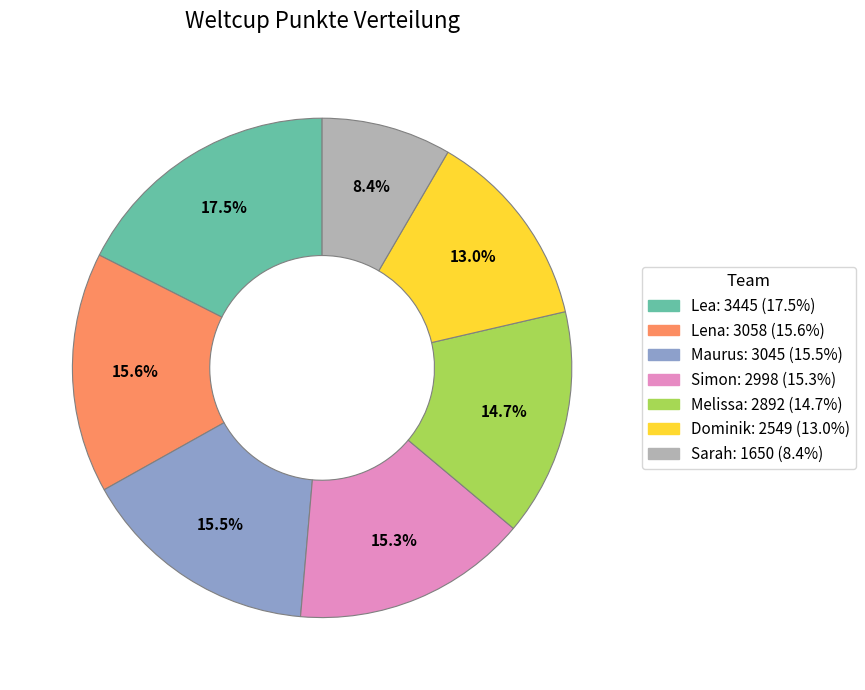

To the nearest percent, what is the average slice percentage?

14%